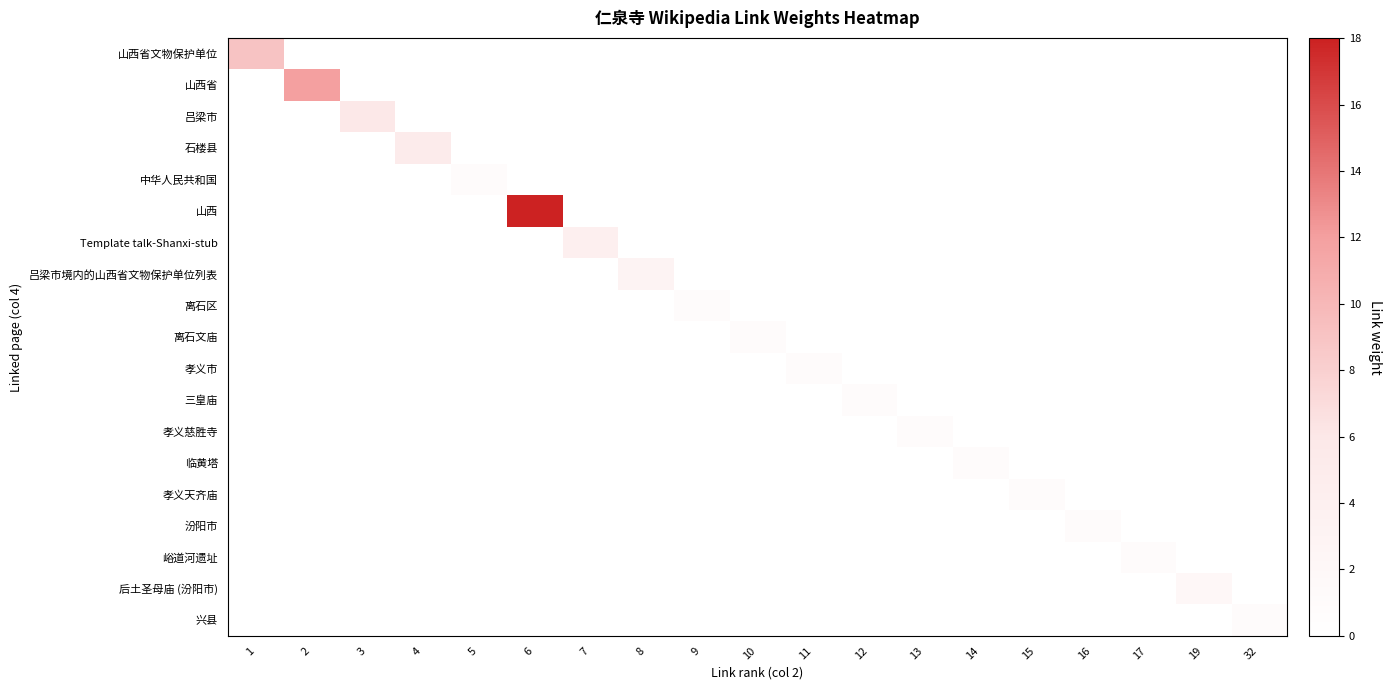

At 6, list the series in order from smallest to largest.

山西省文物保护单位, 山西省, 吕梁市, 石楼县, 中华人民共和国, Template talk-Shanxi-stub, 吕梁市境内的山西省文物保护单位列表, 离石区, 离石文庙, 孝义市, 三皇庙, 孝义慈胜寺, 临黄塔, 孝义天齐庙, 汾阳市, 峪道河遗址, 后土圣母庙 (汾阳市), 兴县, 山西